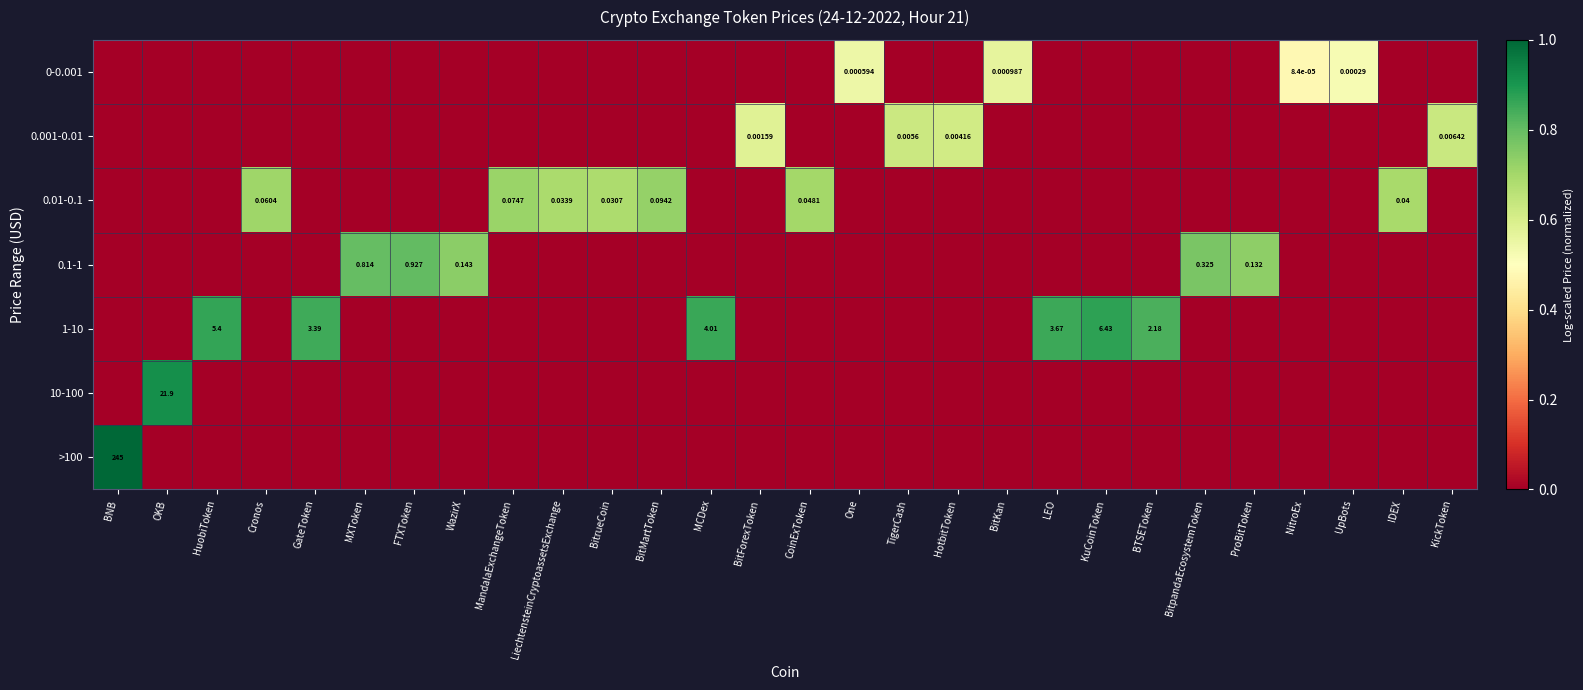

Which series changed the most between LEO and IDEX?

1-10